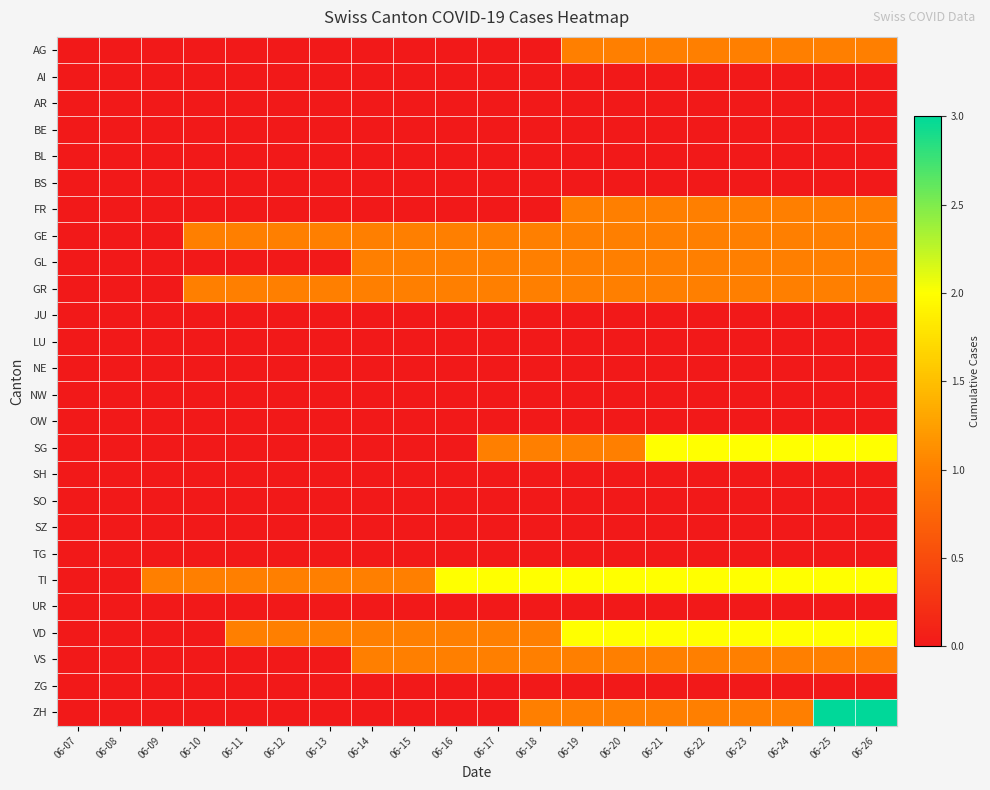

Reading right to left, extract all data points from this chart.

AG: 06-26=1	06-25=1	06-24=1	06-23=1	06-22=1	06-21=1	06-20=1	06-19=1	06-18=0	06-17=0	06-16=0	06-15=0	06-14=0	06-13=0	06-12=0	06-11=0	06-10=0	06-09=0	06-08=0	06-07=0
AI: 06-26=0	06-25=0	06-24=0	06-23=0	06-22=0	06-21=0	06-20=0	06-19=0	06-18=0	06-17=0	06-16=0	06-15=0	06-14=0	06-13=0	06-12=0	06-11=0	06-10=0	06-09=0	06-08=0	06-07=0
AR: 06-26=0	06-25=0	06-24=0	06-23=0	06-22=0	06-21=0	06-20=0	06-19=0	06-18=0	06-17=0	06-16=0	06-15=0	06-14=0	06-13=0	06-12=0	06-11=0	06-10=0	06-09=0	06-08=0	06-07=0
BE: 06-26=0	06-25=0	06-24=0	06-23=0	06-22=0	06-21=0	06-20=0	06-19=0	06-18=0	06-17=0	06-16=0	06-15=0	06-14=0	06-13=0	06-12=0	06-11=0	06-10=0	06-09=0	06-08=0	06-07=0
BL: 06-26=0	06-25=0	06-24=0	06-23=0	06-22=0	06-21=0	06-20=0	06-19=0	06-18=0	06-17=0	06-16=0	06-15=0	06-14=0	06-13=0	06-12=0	06-11=0	06-10=0	06-09=0	06-08=0	06-07=0
BS: 06-26=0	06-25=0	06-24=0	06-23=0	06-22=0	06-21=0	06-20=0	06-19=0	06-18=0	06-17=0	06-16=0	06-15=0	06-14=0	06-13=0	06-12=0	06-11=0	06-10=0	06-09=0	06-08=0	06-07=0
FR: 06-26=1	06-25=1	06-24=1	06-23=1	06-22=1	06-21=1	06-20=1	06-19=1	06-18=0	06-17=0	06-16=0	06-15=0	06-14=0	06-13=0	06-12=0	06-11=0	06-10=0	06-09=0	06-08=0	06-07=0
GE: 06-26=1	06-25=1	06-24=1	06-23=1	06-22=1	06-21=1	06-20=1	06-19=1	06-18=1	06-17=1	06-16=1	06-15=1	06-14=1	06-13=1	06-12=1	06-11=1	06-10=1	06-09=0	06-08=0	06-07=0
GL: 06-26=1	06-25=1	06-24=1	06-23=1	06-22=1	06-21=1	06-20=1	06-19=1	06-18=1	06-17=1	06-16=1	06-15=1	06-14=1	06-13=0	06-12=0	06-11=0	06-10=0	06-09=0	06-08=0	06-07=0
GR: 06-26=1	06-25=1	06-24=1	06-23=1	06-22=1	06-21=1	06-20=1	06-19=1	06-18=1	06-17=1	06-16=1	06-15=1	06-14=1	06-13=1	06-12=1	06-11=1	06-10=1	06-09=0	06-08=0	06-07=0
JU: 06-26=0	06-25=0	06-24=0	06-23=0	06-22=0	06-21=0	06-20=0	06-19=0	06-18=0	06-17=0	06-16=0	06-15=0	06-14=0	06-13=0	06-12=0	06-11=0	06-10=0	06-09=0	06-08=0	06-07=0
LU: 06-26=0	06-25=0	06-24=0	06-23=0	06-22=0	06-21=0	06-20=0	06-19=0	06-18=0	06-17=0	06-16=0	06-15=0	06-14=0	06-13=0	06-12=0	06-11=0	06-10=0	06-09=0	06-08=0	06-07=0
NE: 06-26=0	06-25=0	06-24=0	06-23=0	06-22=0	06-21=0	06-20=0	06-19=0	06-18=0	06-17=0	06-16=0	06-15=0	06-14=0	06-13=0	06-12=0	06-11=0	06-10=0	06-09=0	06-08=0	06-07=0
NW: 06-26=0	06-25=0	06-24=0	06-23=0	06-22=0	06-21=0	06-20=0	06-19=0	06-18=0	06-17=0	06-16=0	06-15=0	06-14=0	06-13=0	06-12=0	06-11=0	06-10=0	06-09=0	06-08=0	06-07=0
OW: 06-26=0	06-25=0	06-24=0	06-23=0	06-22=0	06-21=0	06-20=0	06-19=0	06-18=0	06-17=0	06-16=0	06-15=0	06-14=0	06-13=0	06-12=0	06-11=0	06-10=0	06-09=0	06-08=0	06-07=0
SG: 06-26=2	06-25=2	06-24=2	06-23=2	06-22=2	06-21=2	06-20=1	06-19=1	06-18=1	06-17=1	06-16=0	06-15=0	06-14=0	06-13=0	06-12=0	06-11=0	06-10=0	06-09=0	06-08=0	06-07=0
SH: 06-26=0	06-25=0	06-24=0	06-23=0	06-22=0	06-21=0	06-20=0	06-19=0	06-18=0	06-17=0	06-16=0	06-15=0	06-14=0	06-13=0	06-12=0	06-11=0	06-10=0	06-09=0	06-08=0	06-07=0
SO: 06-26=0	06-25=0	06-24=0	06-23=0	06-22=0	06-21=0	06-20=0	06-19=0	06-18=0	06-17=0	06-16=0	06-15=0	06-14=0	06-13=0	06-12=0	06-11=0	06-10=0	06-09=0	06-08=0	06-07=0
SZ: 06-26=0	06-25=0	06-24=0	06-23=0	06-22=0	06-21=0	06-20=0	06-19=0	06-18=0	06-17=0	06-16=0	06-15=0	06-14=0	06-13=0	06-12=0	06-11=0	06-10=0	06-09=0	06-08=0	06-07=0
TG: 06-26=0	06-25=0	06-24=0	06-23=0	06-22=0	06-21=0	06-20=0	06-19=0	06-18=0	06-17=0	06-16=0	06-15=0	06-14=0	06-13=0	06-12=0	06-11=0	06-10=0	06-09=0	06-08=0	06-07=0
TI: 06-26=2	06-25=2	06-24=2	06-23=2	06-22=2	06-21=2	06-20=2	06-19=2	06-18=2	06-17=2	06-16=2	06-15=1	06-14=1	06-13=1	06-12=1	06-11=1	06-10=1	06-09=1	06-08=0	06-07=0
UR: 06-26=0	06-25=0	06-24=0	06-23=0	06-22=0	06-21=0	06-20=0	06-19=0	06-18=0	06-17=0	06-16=0	06-15=0	06-14=0	06-13=0	06-12=0	06-11=0	06-10=0	06-09=0	06-08=0	06-07=0
VD: 06-26=2	06-25=2	06-24=2	06-23=2	06-22=2	06-21=2	06-20=2	06-19=2	06-18=1	06-17=1	06-16=1	06-15=1	06-14=1	06-13=1	06-12=1	06-11=1	06-10=0	06-09=0	06-08=0	06-07=0
VS: 06-26=1	06-25=1	06-24=1	06-23=1	06-22=1	06-21=1	06-20=1	06-19=1	06-18=1	06-17=1	06-16=1	06-15=1	06-14=1	06-13=0	06-12=0	06-11=0	06-10=0	06-09=0	06-08=0	06-07=0
ZG: 06-26=0	06-25=0	06-24=0	06-23=0	06-22=0	06-21=0	06-20=0	06-19=0	06-18=0	06-17=0	06-16=0	06-15=0	06-14=0	06-13=0	06-12=0	06-11=0	06-10=0	06-09=0	06-08=0	06-07=0
ZH: 06-26=3	06-25=3	06-24=1	06-23=1	06-22=1	06-21=1	06-20=1	06-19=1	06-18=1	06-17=0	06-16=0	06-15=0	06-14=0	06-13=0	06-12=0	06-11=0	06-10=0	06-09=0	06-08=0	06-07=0